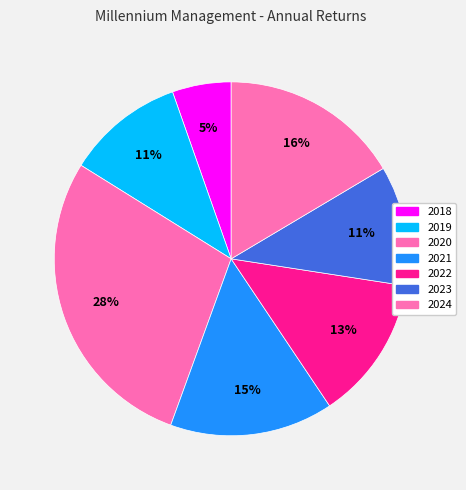

What portion of the pie excludes 2022?

86.8%